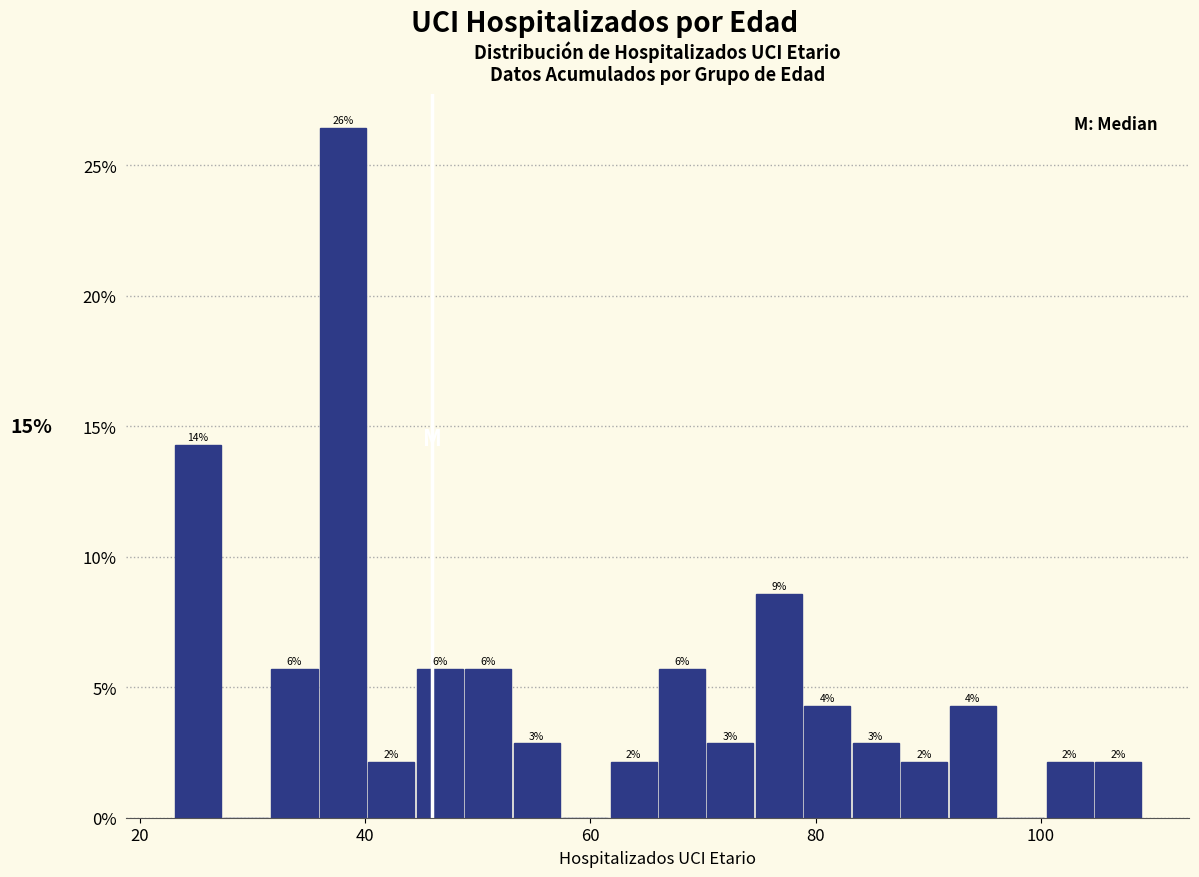

Read against the x-axis, roughly where is the centre of the tallest bar?

38